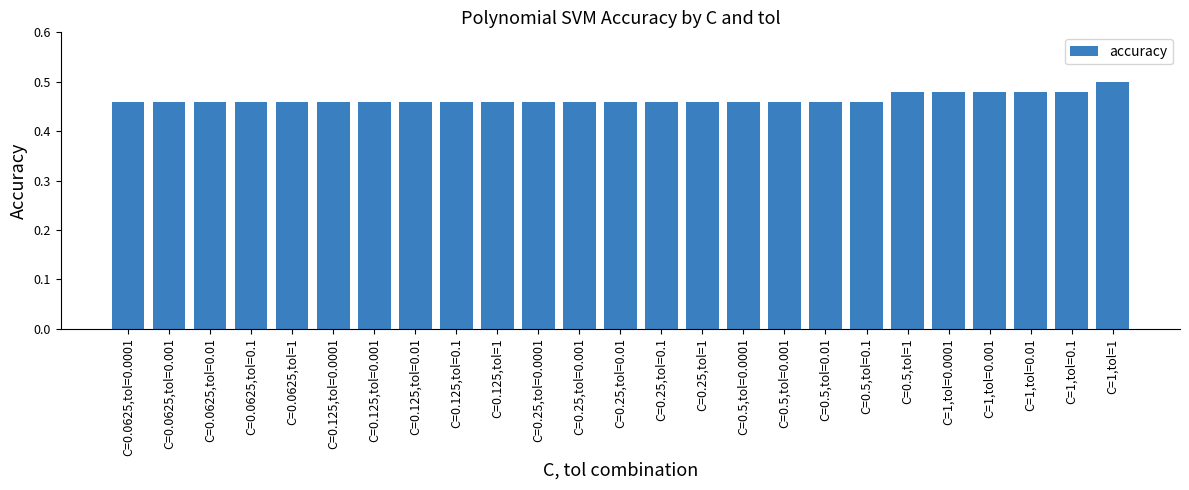

Which has a higher value, C=0.5,tol=1 or C=0.5,tol=0.0001?

C=0.5,tol=1